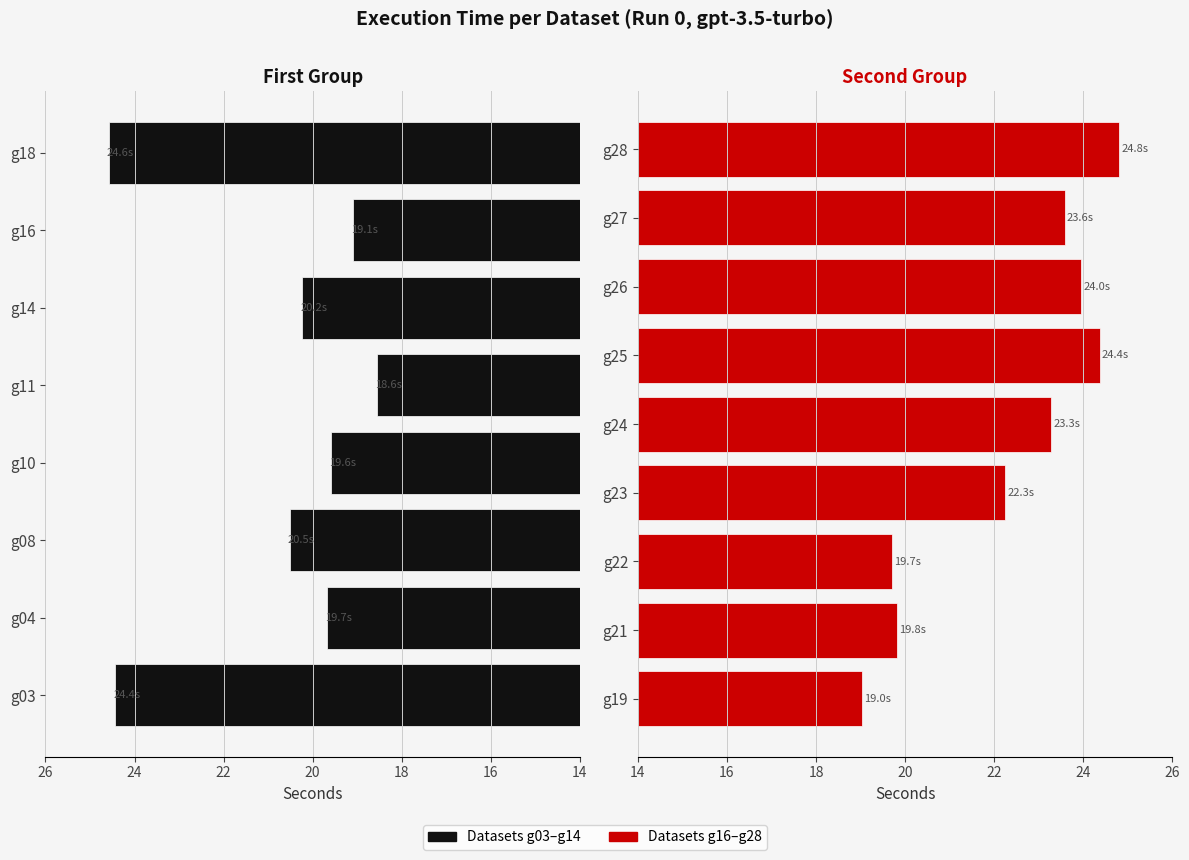

What is the ratio of the value at g24 to the value at g25?

1.0